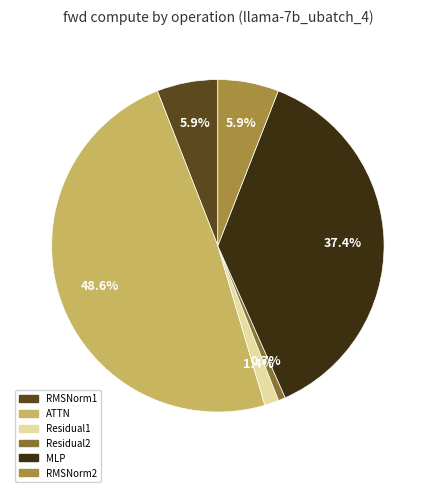

What is the largest slice in the pie chart?

ATTN